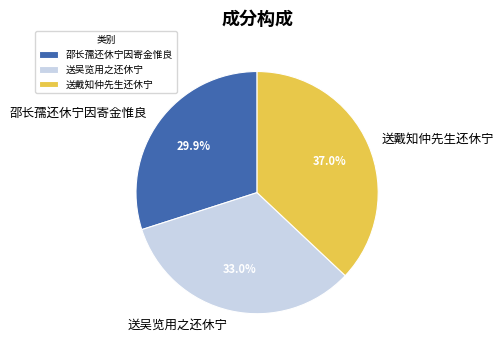

Is there a majority slice in this chart?

No